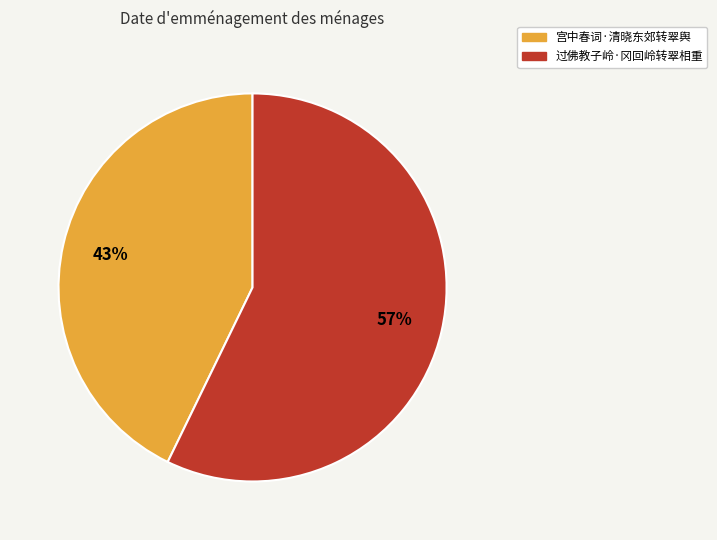

How many slices are in this pie chart?

2